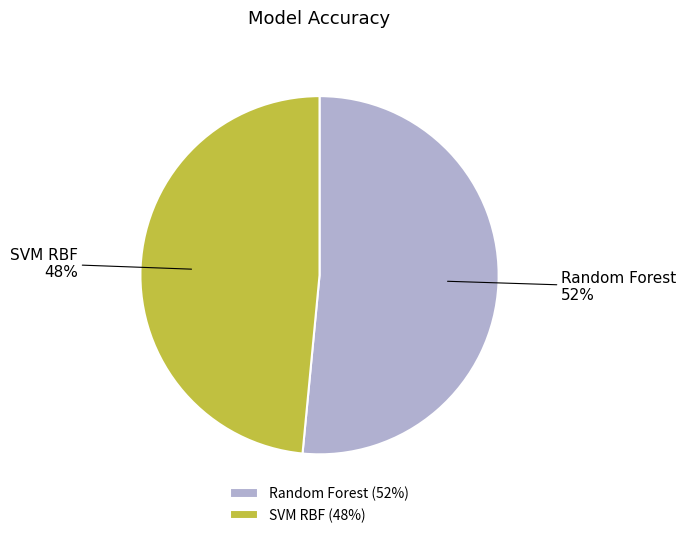

True or false: SVM RBF accounts for 35% of the total.

False